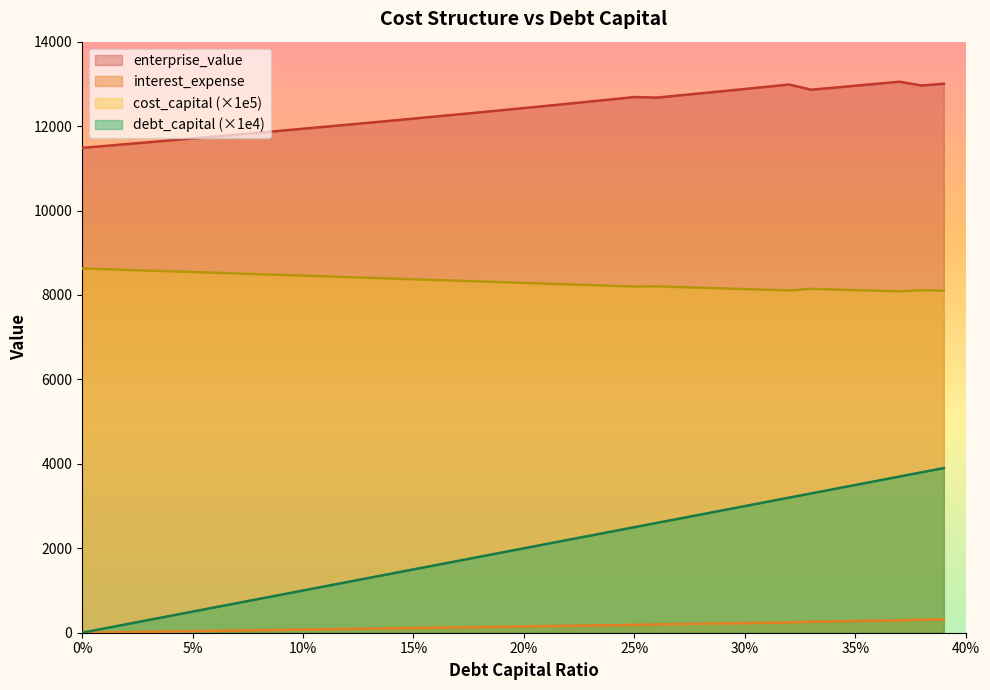

Does the chart display data point markers on the line(s)?

No